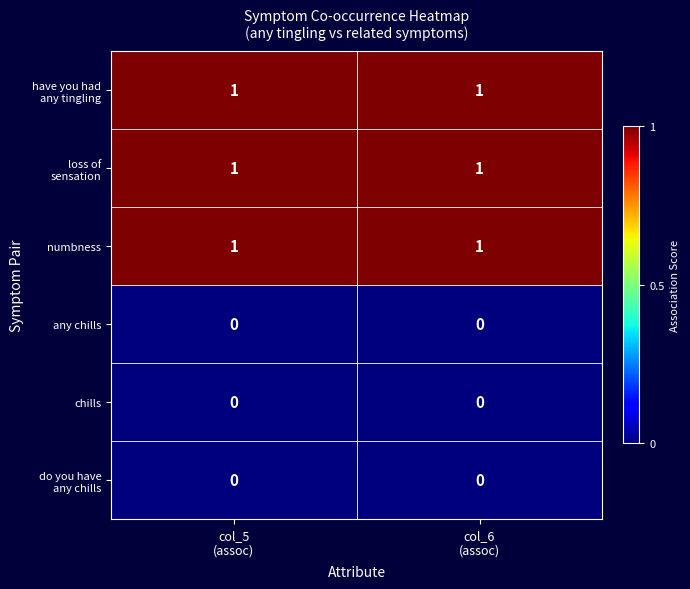

How many categories are shown in the chart?

2